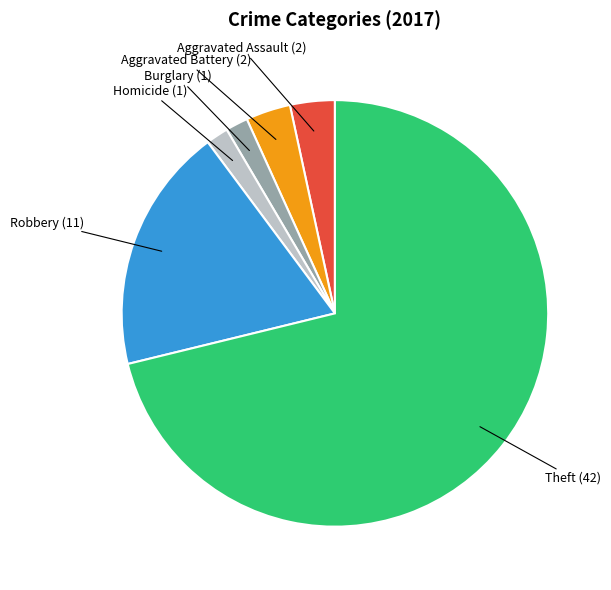

Is there a majority slice in this chart?

Yes